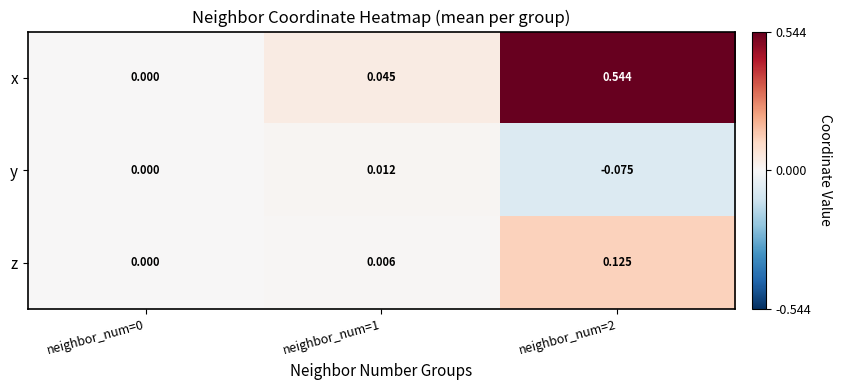

List the series in order of their peak value, highest first.

x, z, y